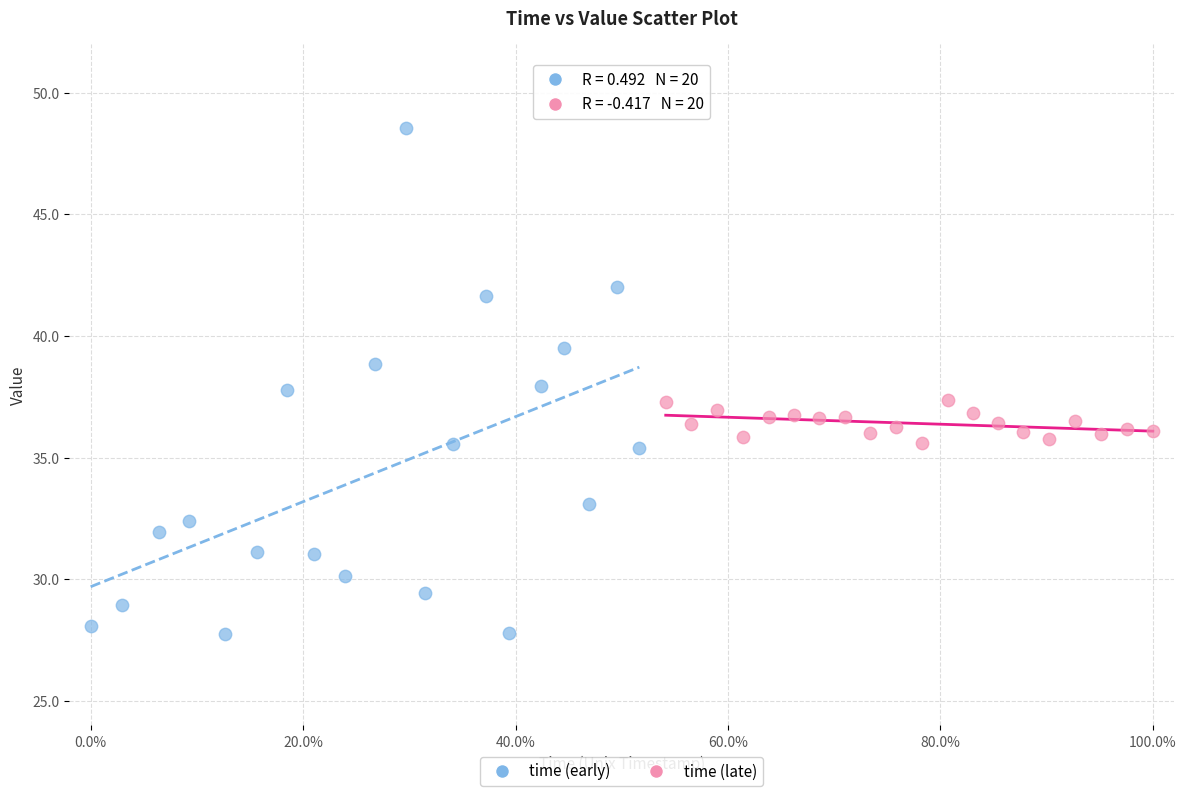

Which series contains the highest Y value?

time (early)